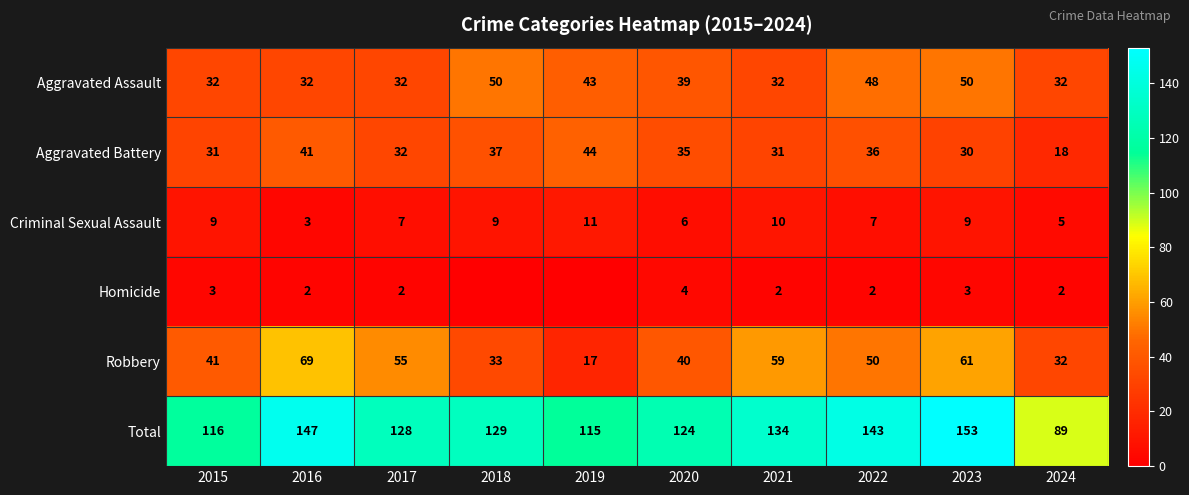

What is the maximum value shown in the chart?

153